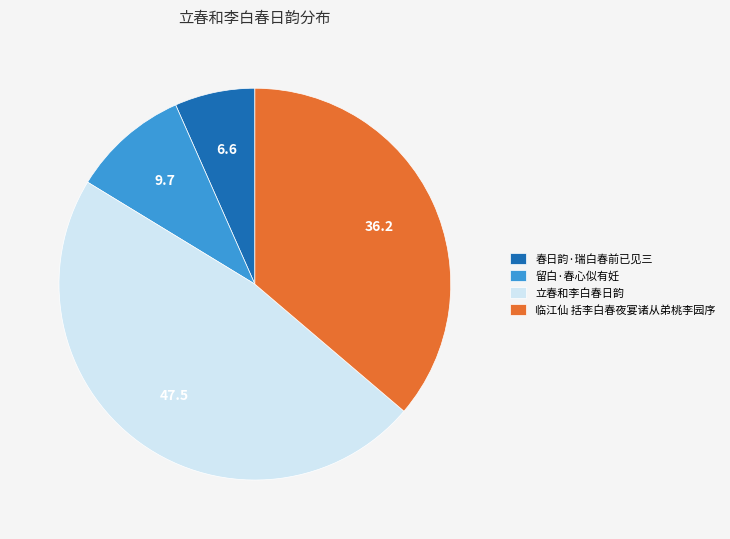

The 留白·春心似有妊 slice represents 1% of the pie. True or false?

False